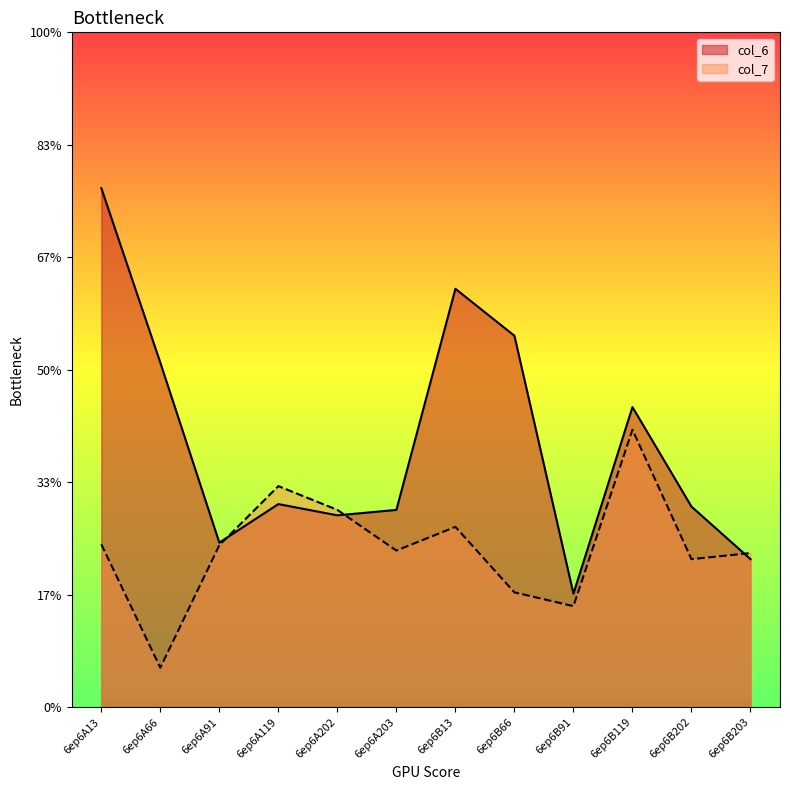

Reading left to right, extract all data points from this chart.

col_6: 20.6	13.7	6.5	8.1	7.6	7.8	16.6	14.8	4.5	11.9	8.0	5.9
col_7: 6.5	1.6	6.4	8.8	7.8	6.2	7.2	4.6	4.0	11.0	5.9	6.1